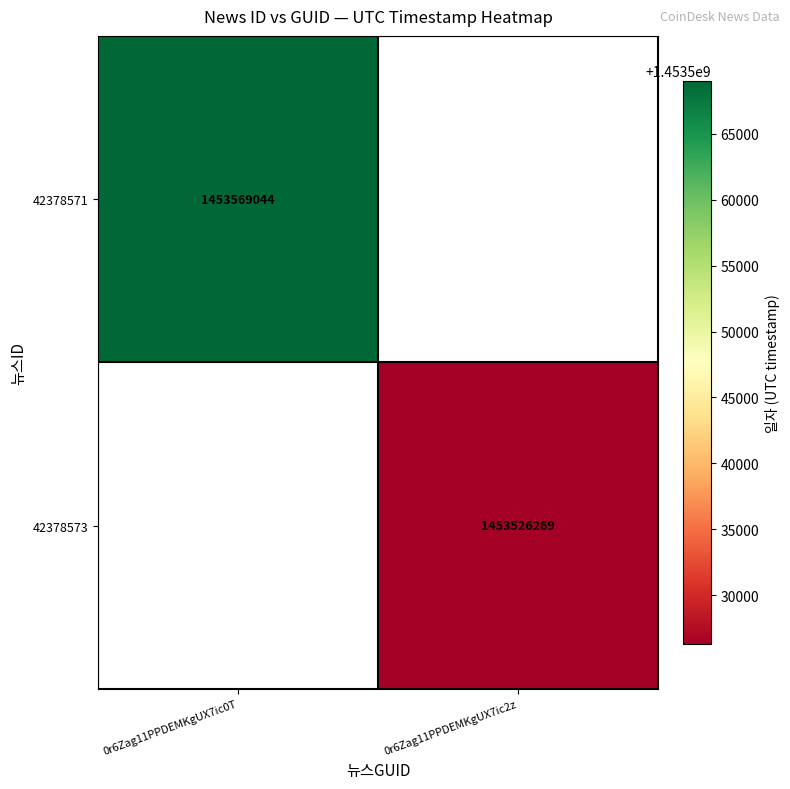

At how many categories does at least one series exceed 1453564724?

1